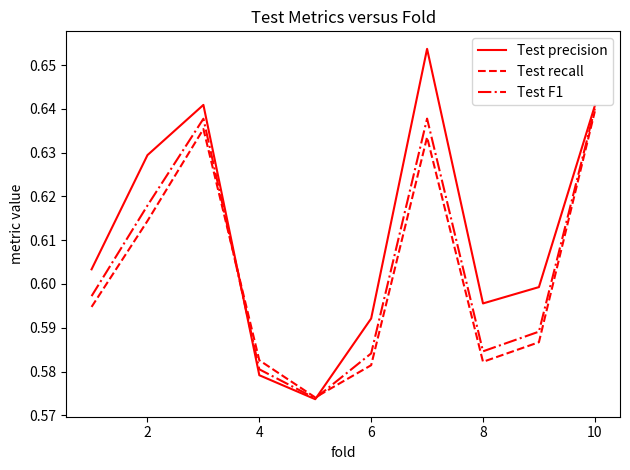

Which series has the widest spread of values?

Test precision